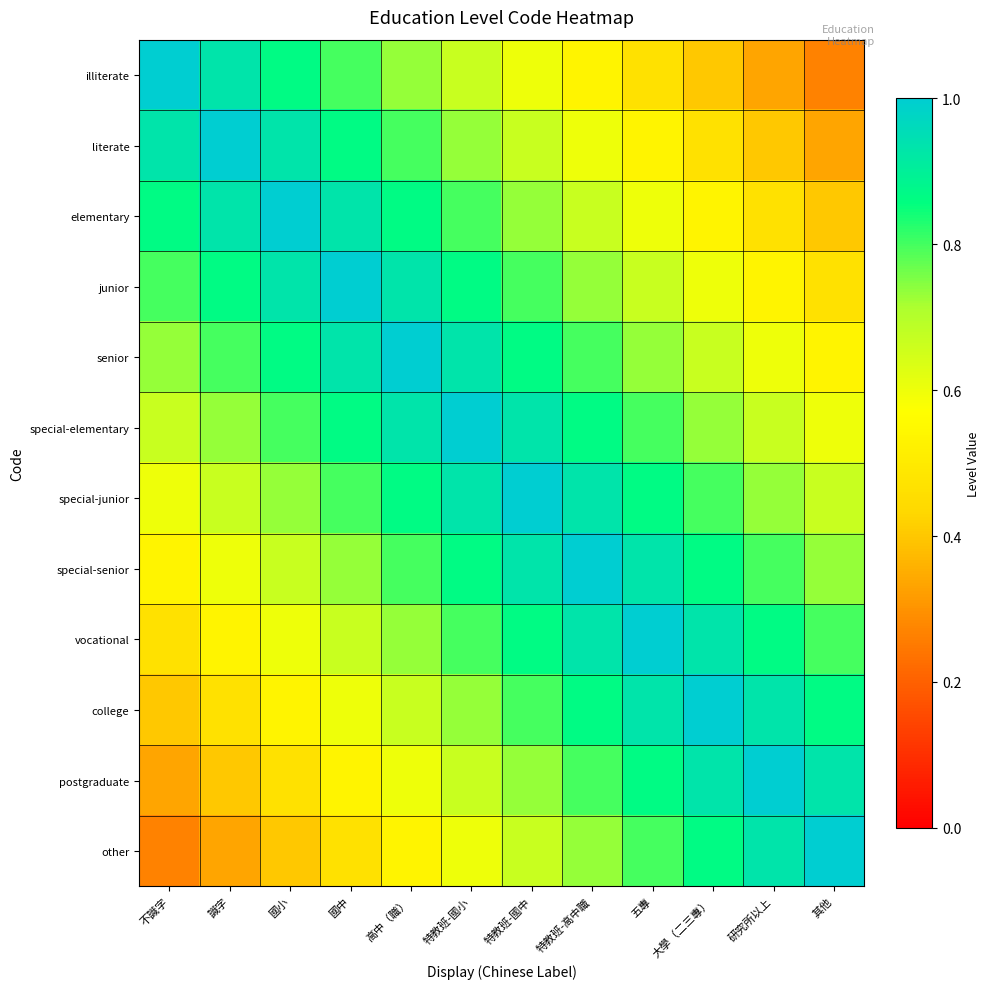

List the series in order of their peak value, lowest first.

illiterate, literate, elementary, junior, senior, special-elementary, special-junior, special-senior, vocational, college, postgraduate, other